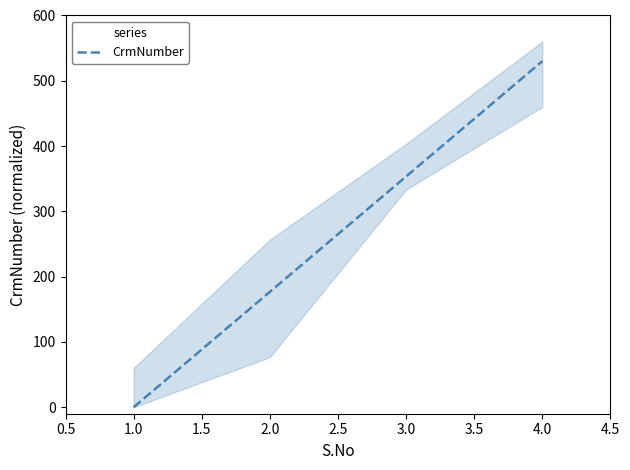

True or false: CrmNumber has more than 1 points higher than both neighbors.

False